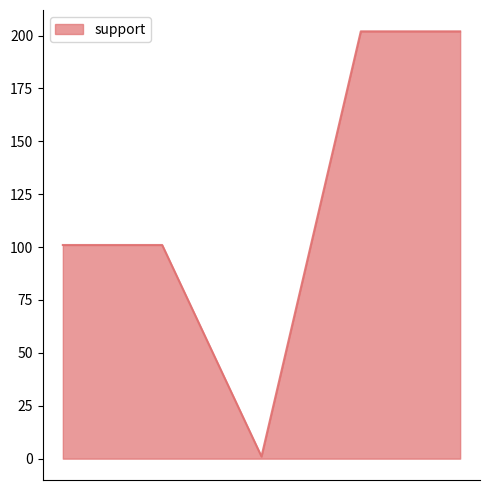

What is the maximum value shown in the chart?

202